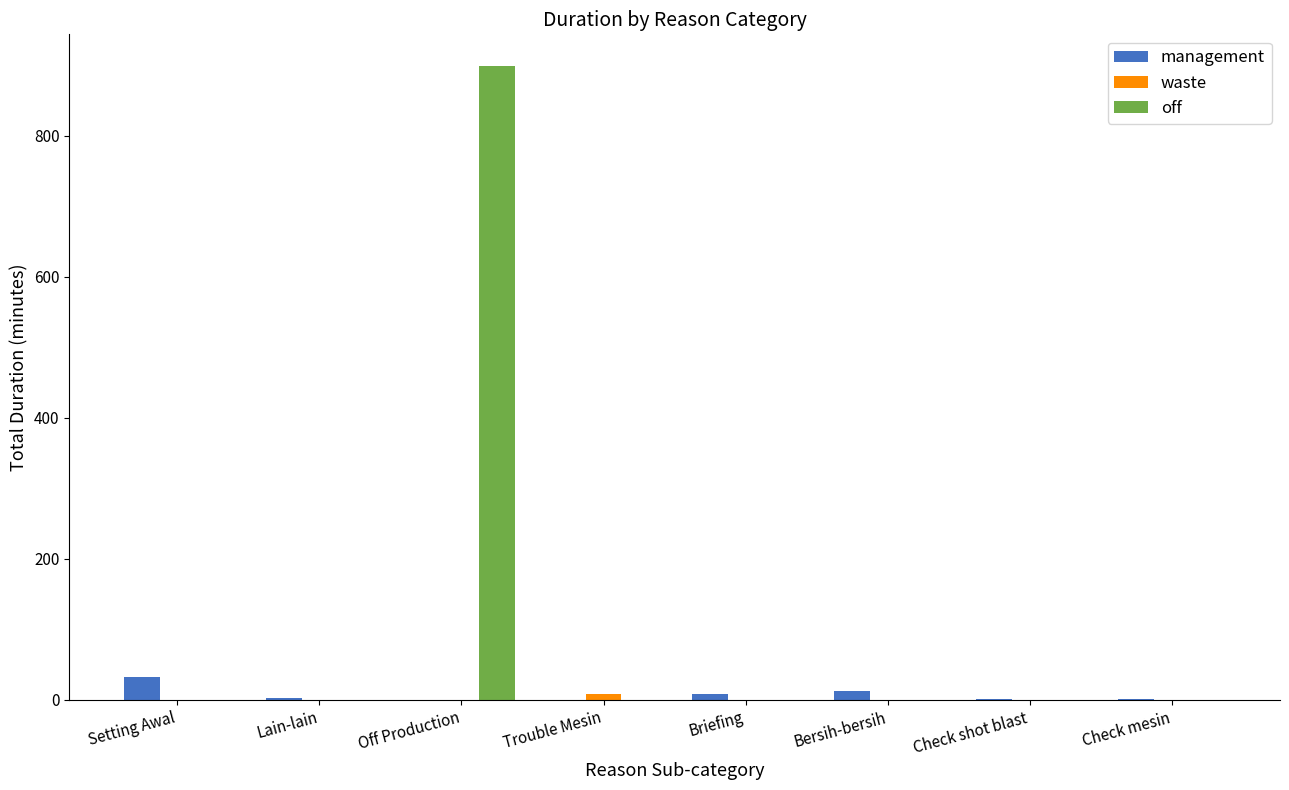

How many groups of bars are there?

8